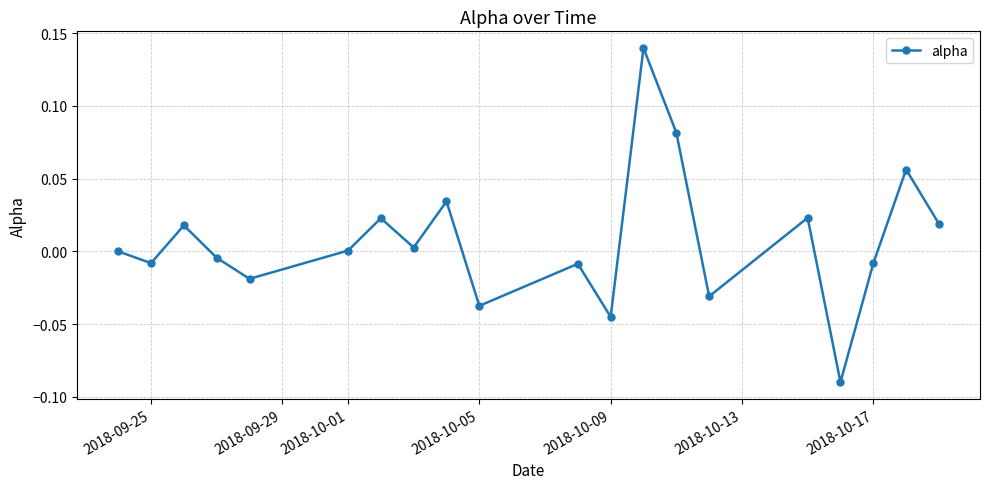

How many points are lower than both their immediate neighbors (excluding endpoints)?

7